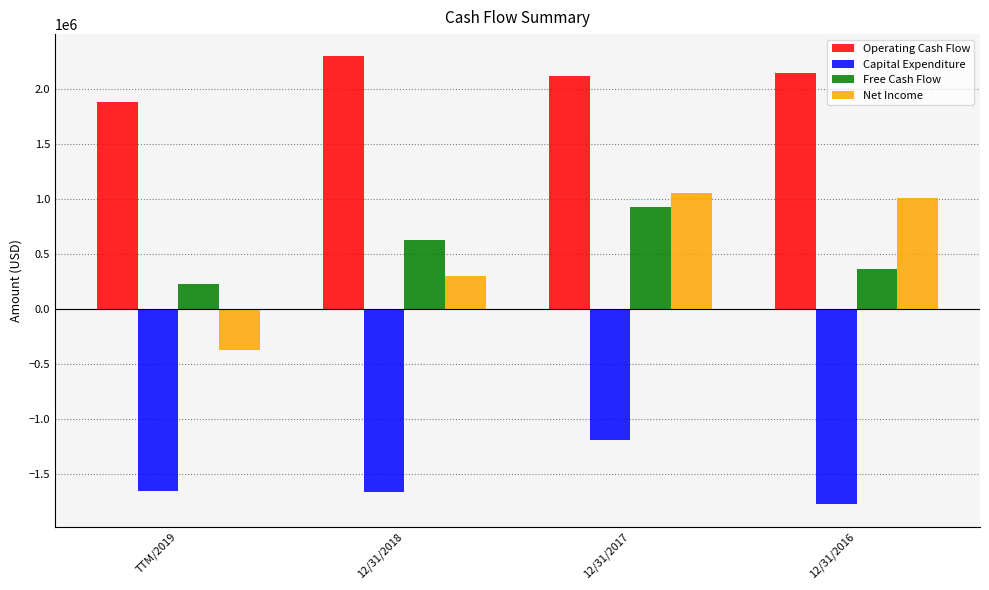

Which series changed the most between TTM/2019 and 12/31/2017?

Net Income